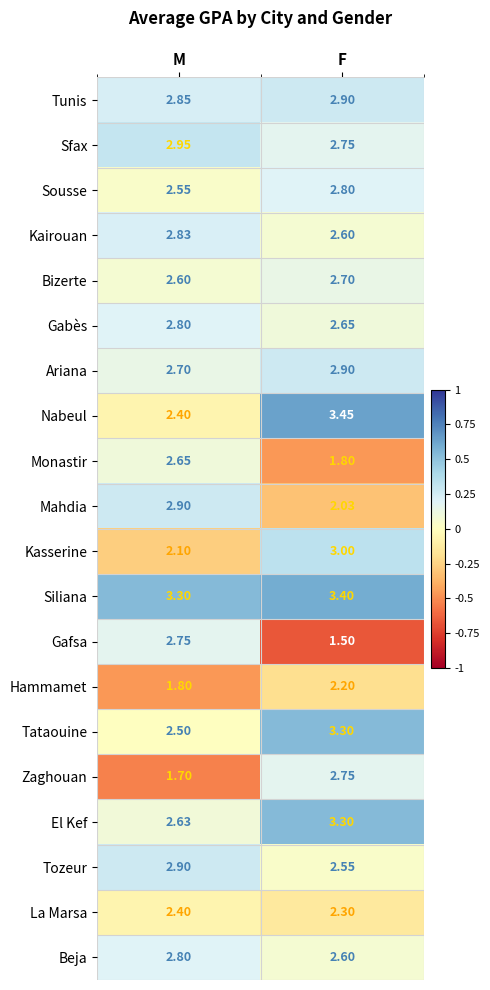

Which series has the largest total across all categories?

Siliana